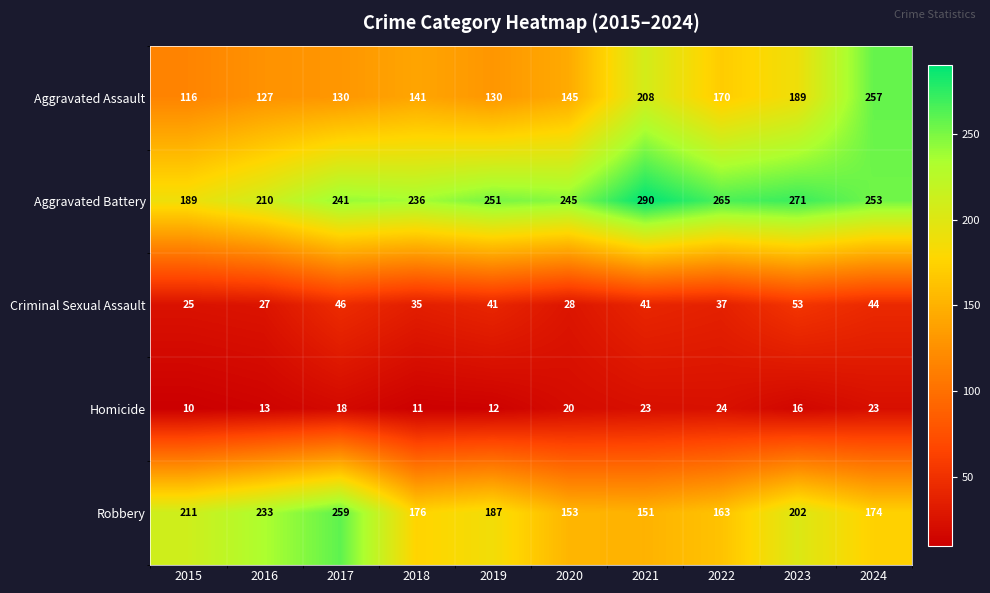

Is it true that Homicide equals 20 at 2020?

True